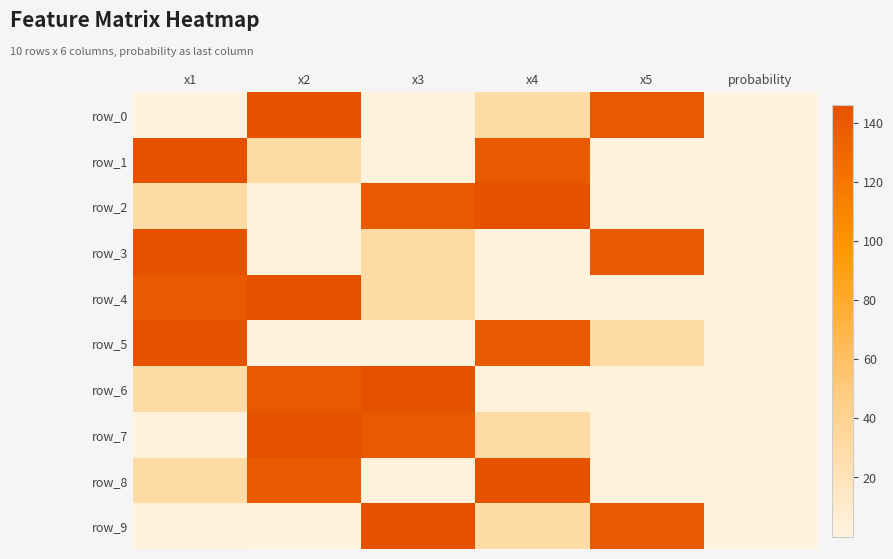

What is the spread (max minus min) of values at x2?

145.5